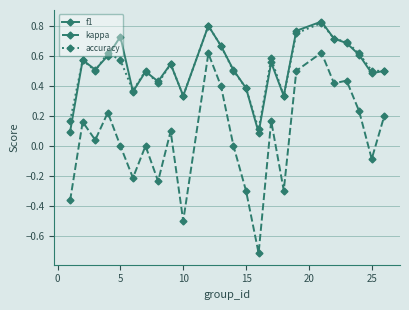

True or false: kappa and accuracy intersect in this chart.

False